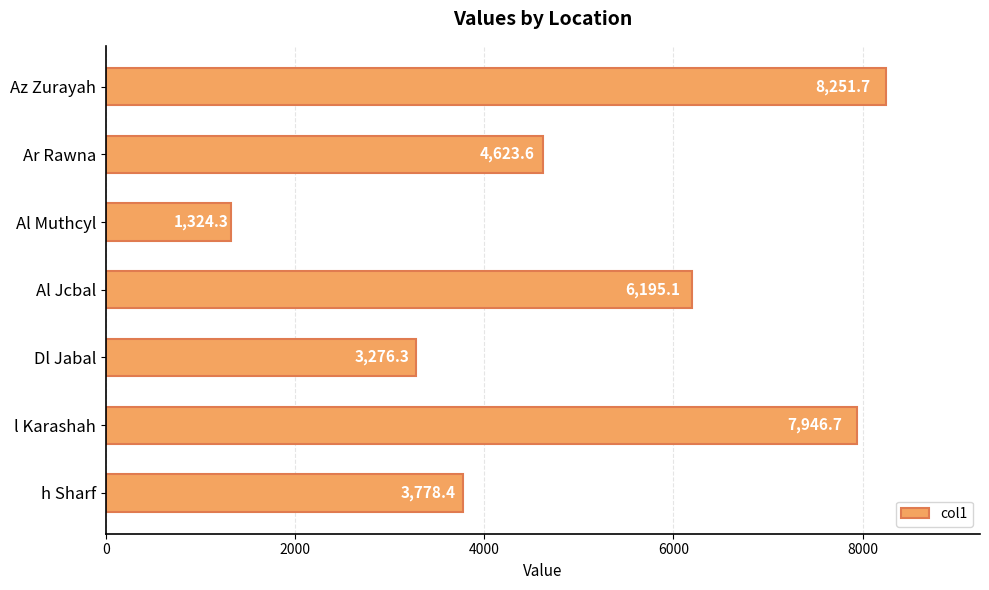

Which category has the highest value across all series?

Az Zurayah